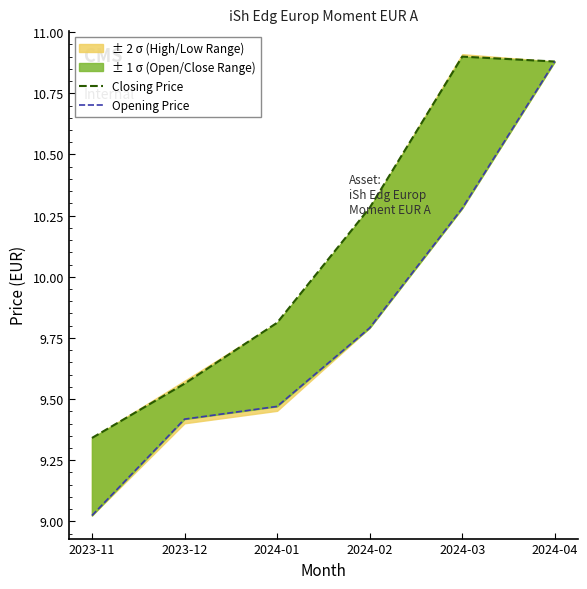

At which category is the sum across all series the highest?

2024-04